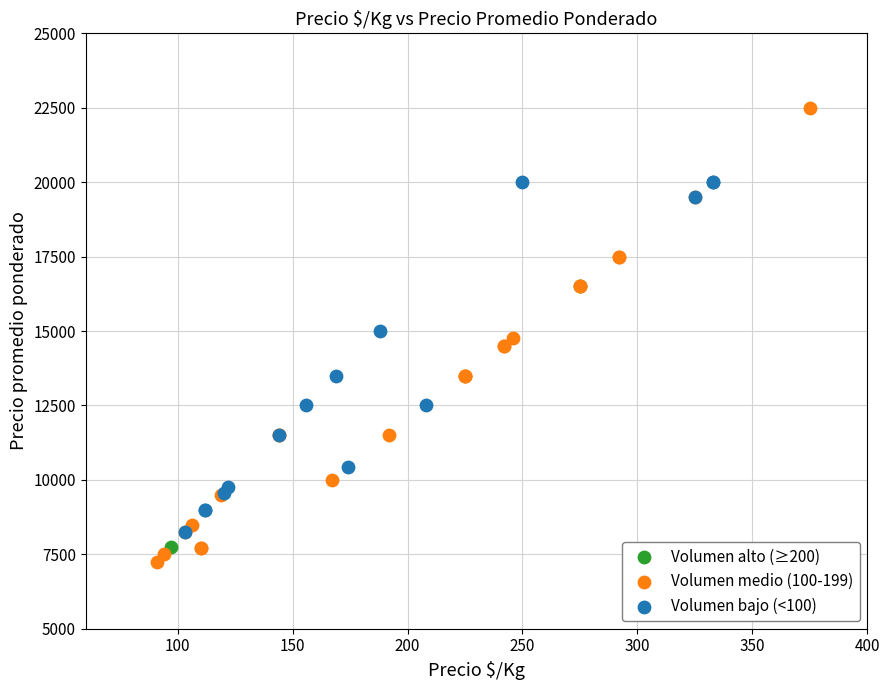

What are all the series names shown in the legend?

Volumen alto (≥200), Volumen medio (100-199), Volumen bajo (<100)